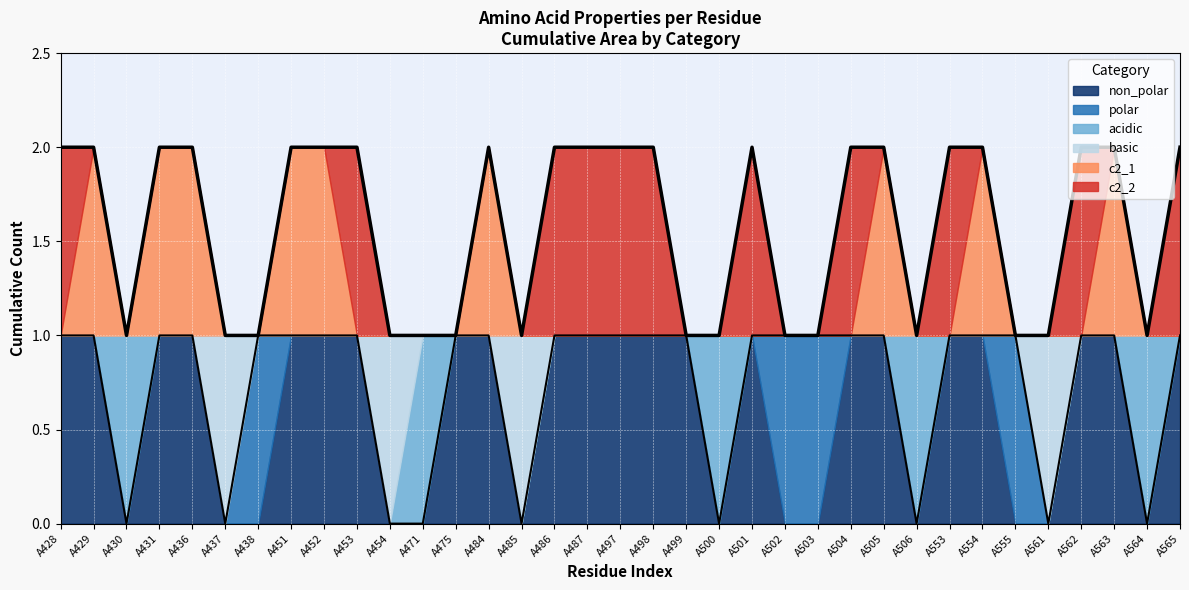

Rank the categories by c2_2 value from lowest to highest.

A429, A430, A431, A436, A437, A438, A451, A452, A454, A471, A475, A484, A485, A499, A500, A502, A503, A505, A506, A554, A555, A561, A563, A564, A428, A453, A486, A487, A497, A498, A501, A504, A553, A562, A565